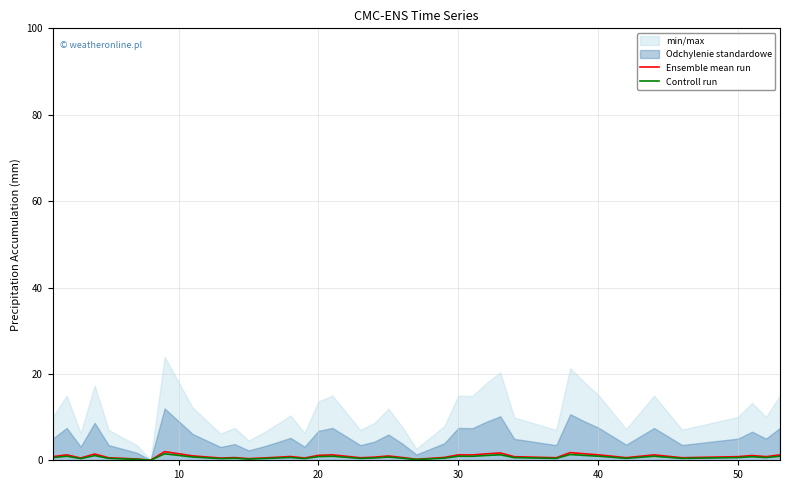

What is the highest value of the Ensemble mean run series?

2.0